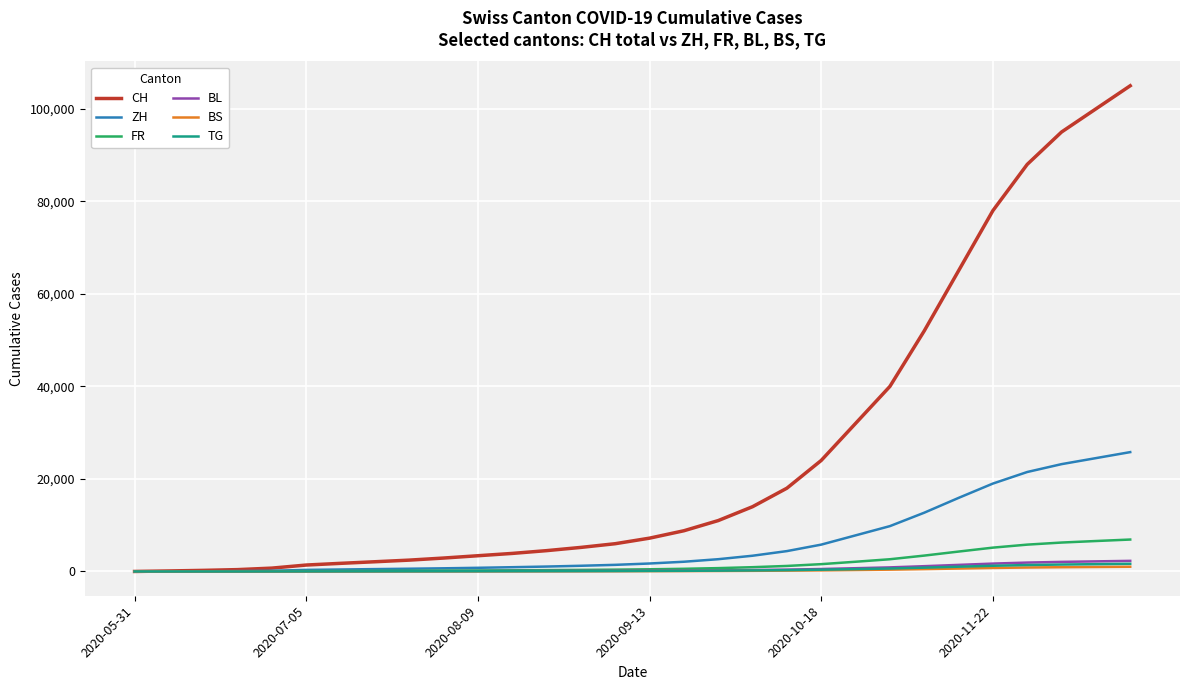

What is the greatest value displayed?

105000